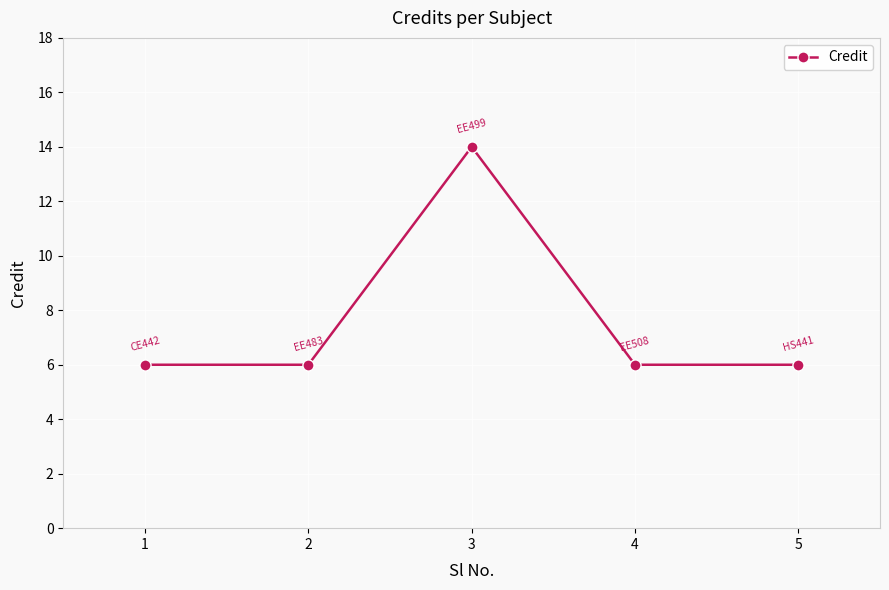

Is this an area chart (filled region under the line)?

No